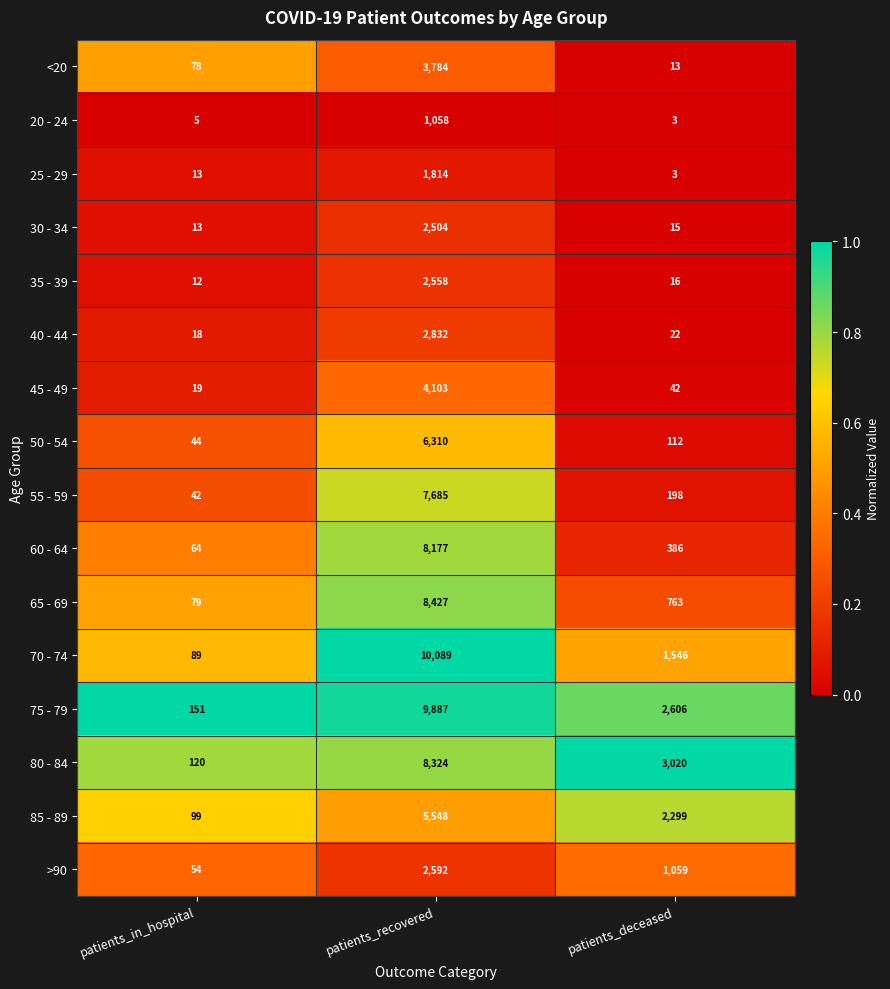

What value does the 70 - 74 series have at patients_deceased, to the nearest 100?

1500